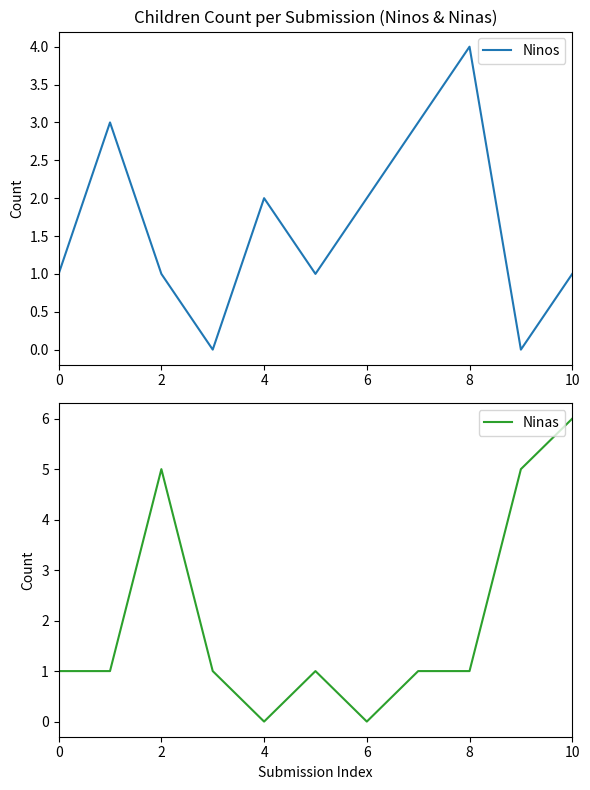

True or false: Ninas has a value of 0 at 8.

False